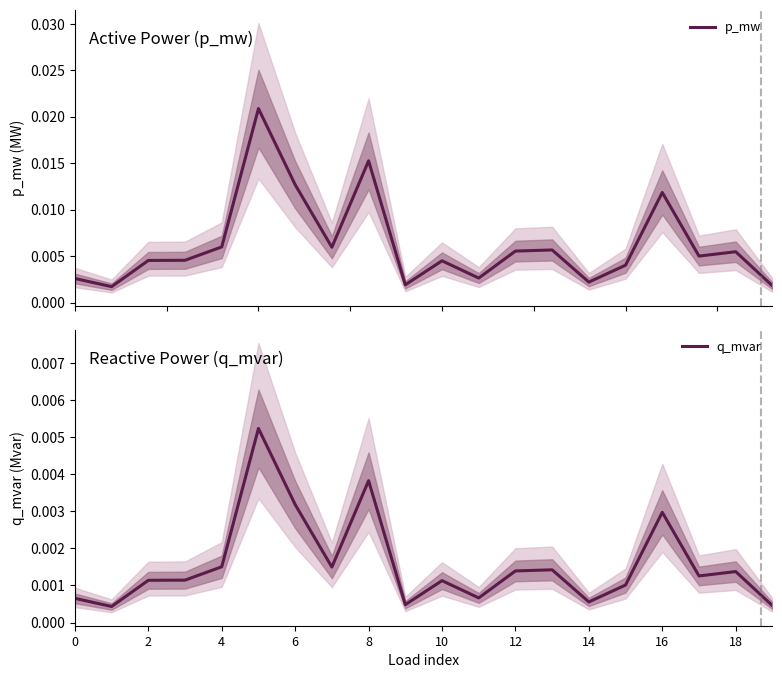

True or false: p_mw has a value of 0.0 at 17.

False